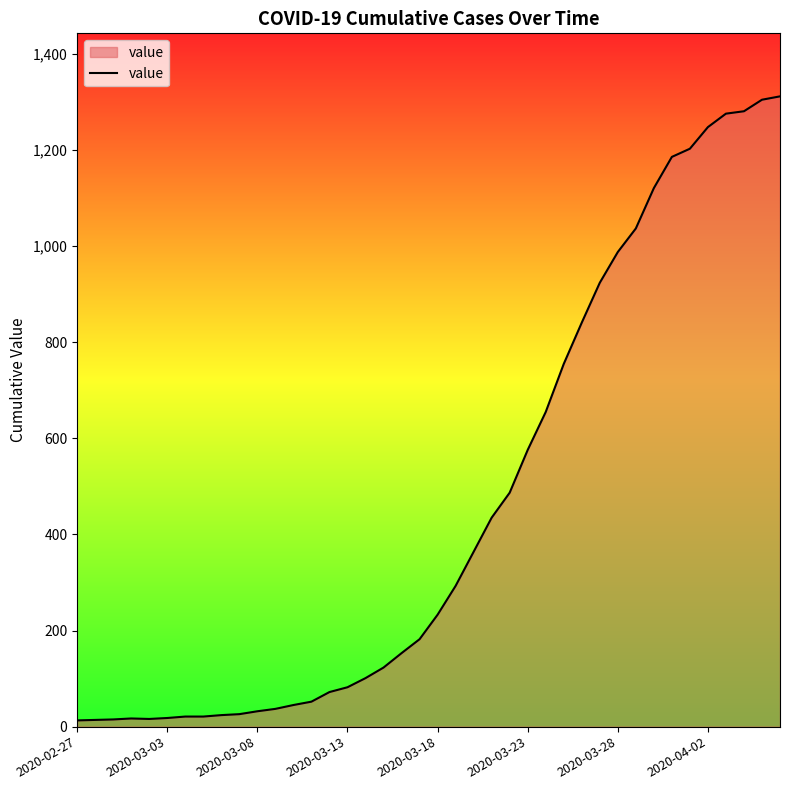

What is the maximum value shown in the chart?

1312